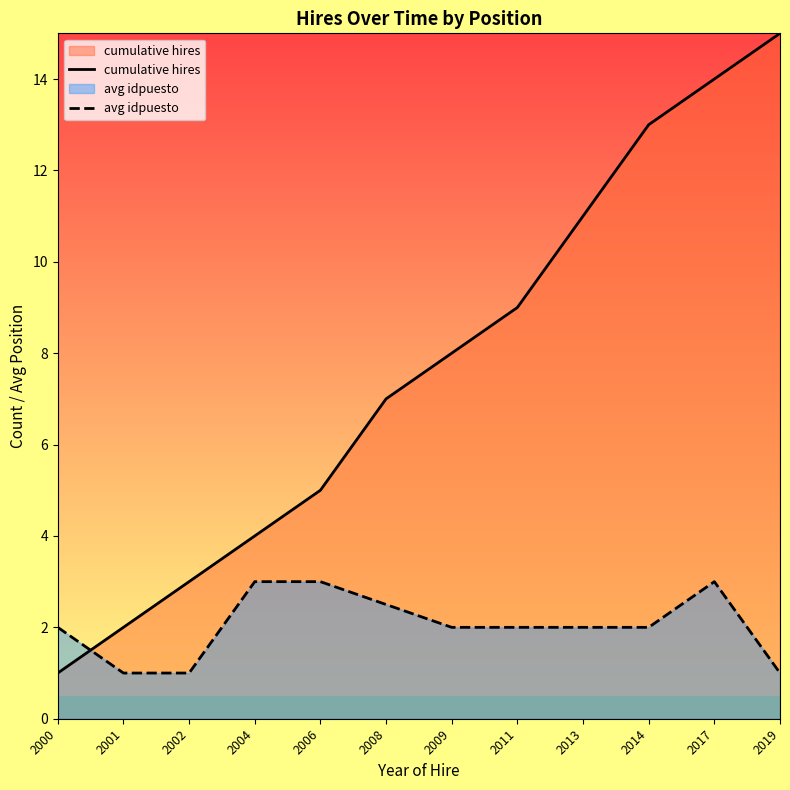

True or false: cumulative hires has a value of 0.6 at 2001.

False